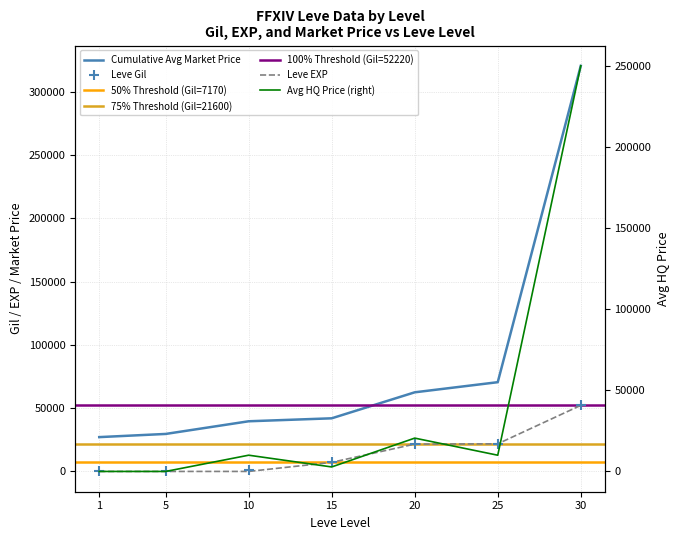

Which series has the largest total across all categories?

currentAveragePriceHQ